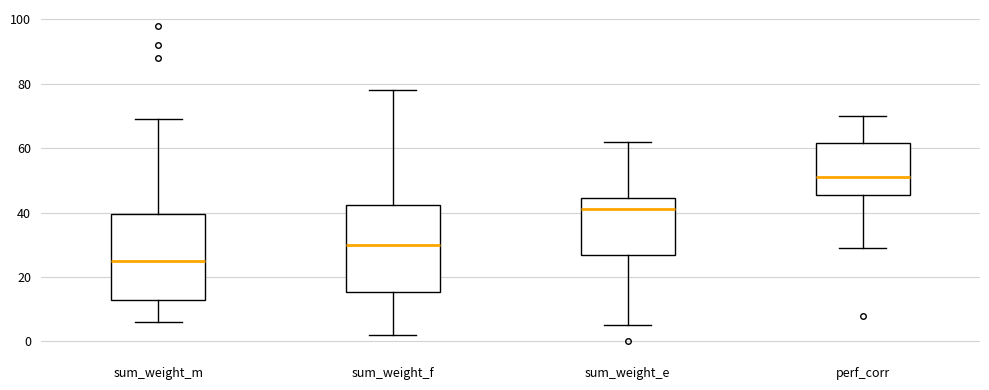

Reading left to right, transcribe this box plot: for each box, give where its median line is, the range the box spans, and where its two whiskers end, as read against the y-axis. The values are not printed on the chart, so give them approximately, as read against the axis.

sum_weight_m: median 26, box 14 to 40, whiskers 6 to 70
sum_weight_f: median 30, box 16 to 42, whiskers 2 to 78
sum_weight_e: median 42, box 28 to 44, whiskers 6 to 62
perf_corr: median 52, box 46 to 62, whiskers 30 to 70